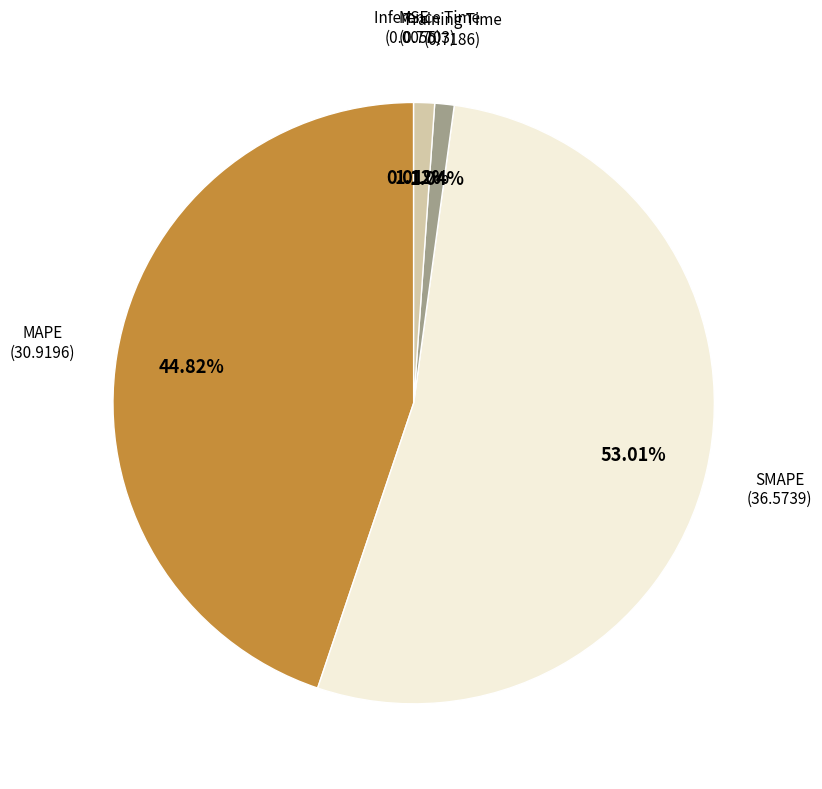

Is there any slice that represents more than half of the pie?

Yes